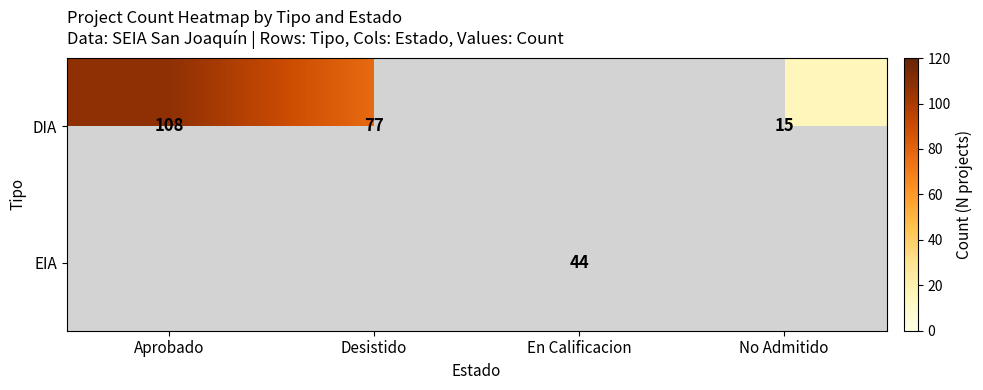

The value of DIA at Desistido is 77. True or false?

True